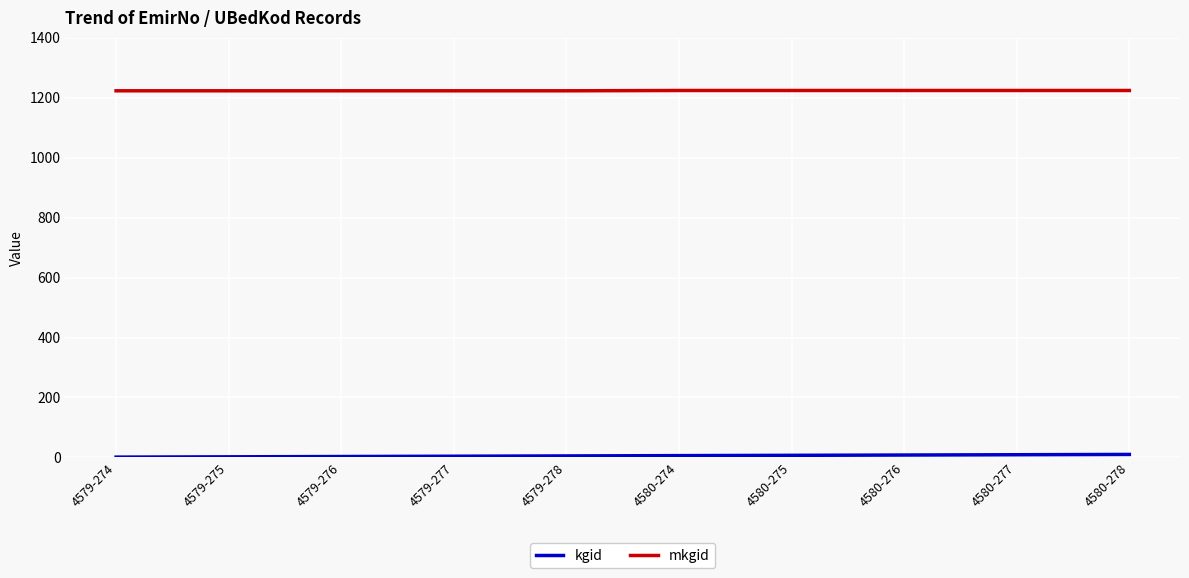

What is the maximum value shown in the chart?

1224